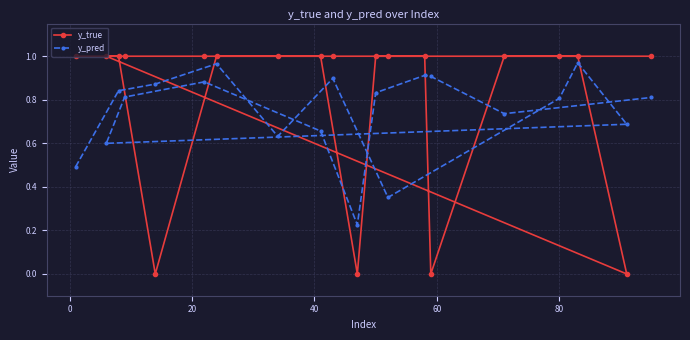

Which series has the largest range (max minus min)?

y_true